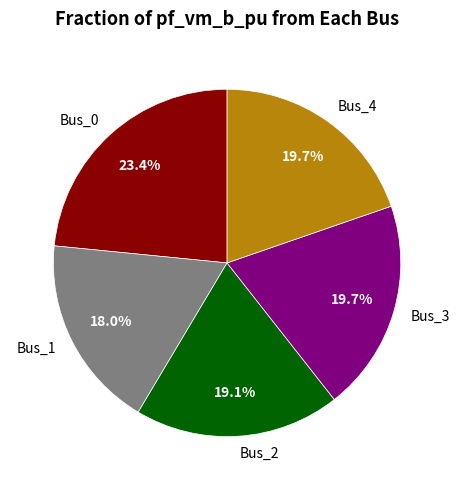

What is the largest slice in the pie chart?

Bus_0